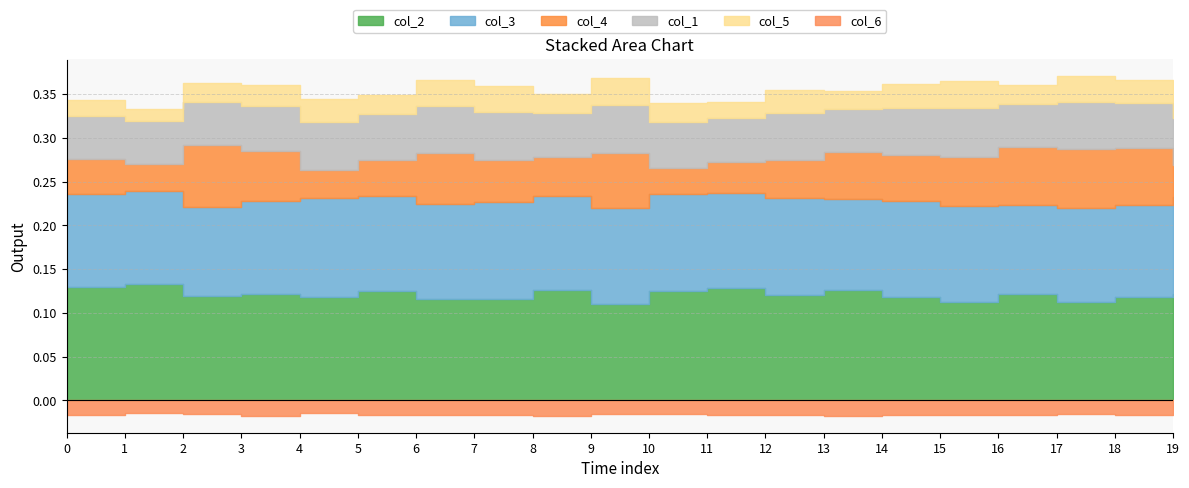

What is the maximum value shown in the chart?

0.1